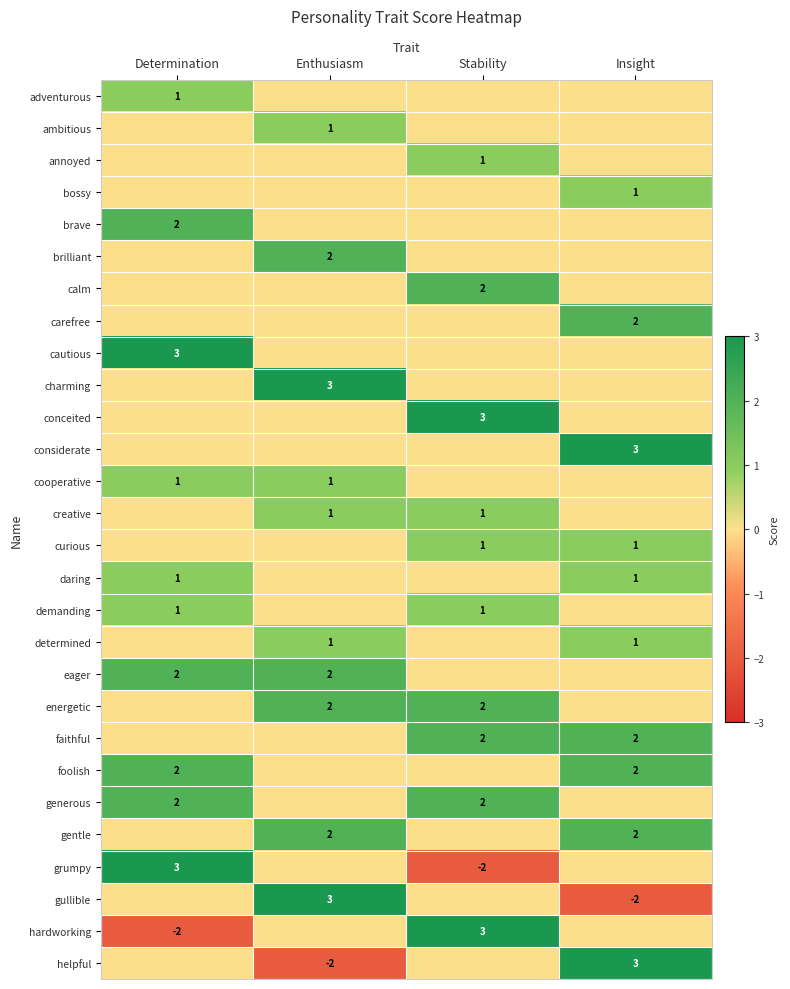

True or false: charming has a value of 3 at Enthusiasm.

True